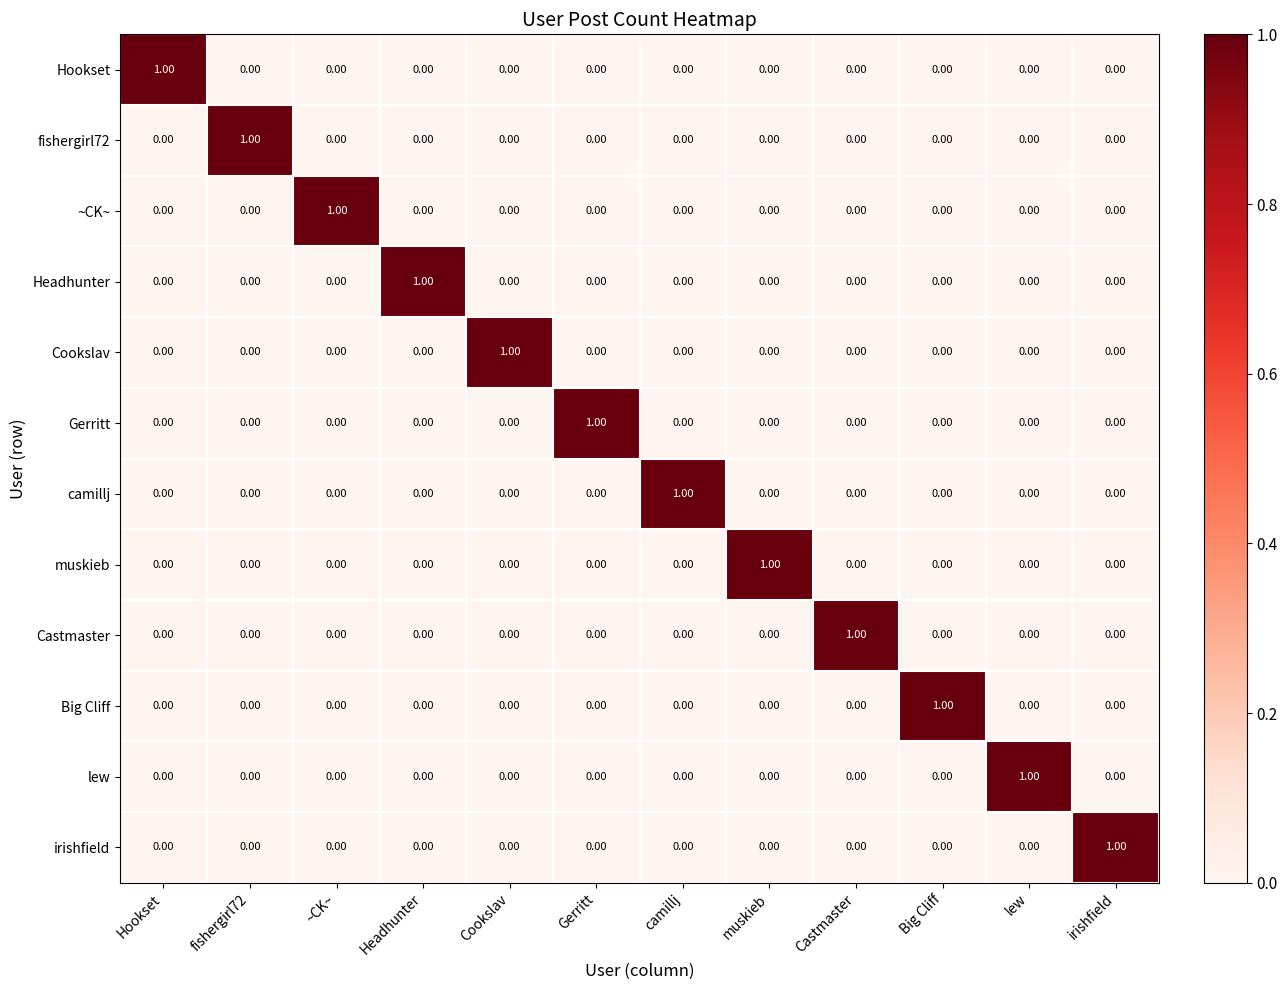

At which label does Big Cliff reach its peak?

Big Cliff